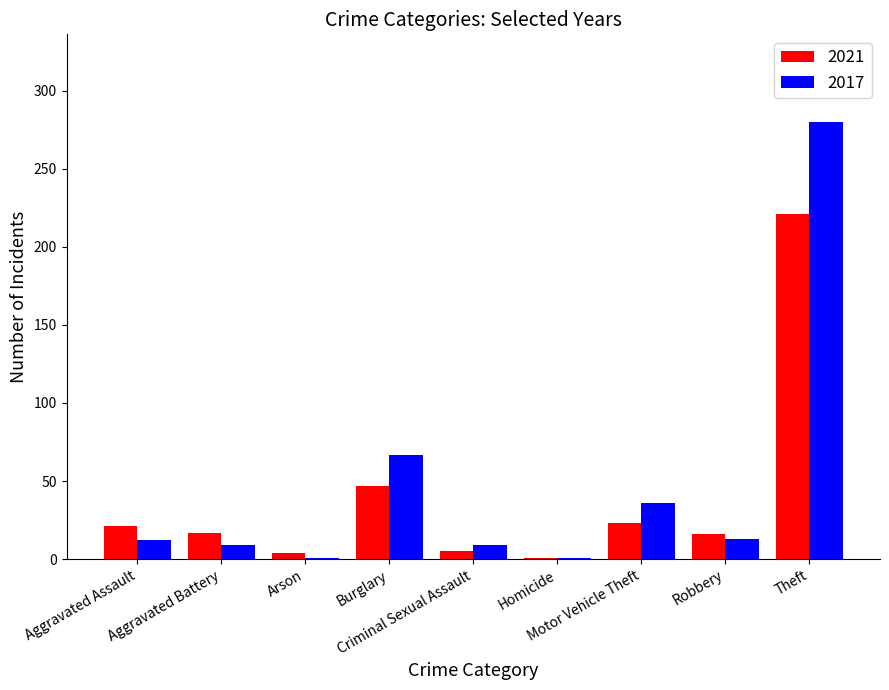

What is the highest value of the 2021 series?

221